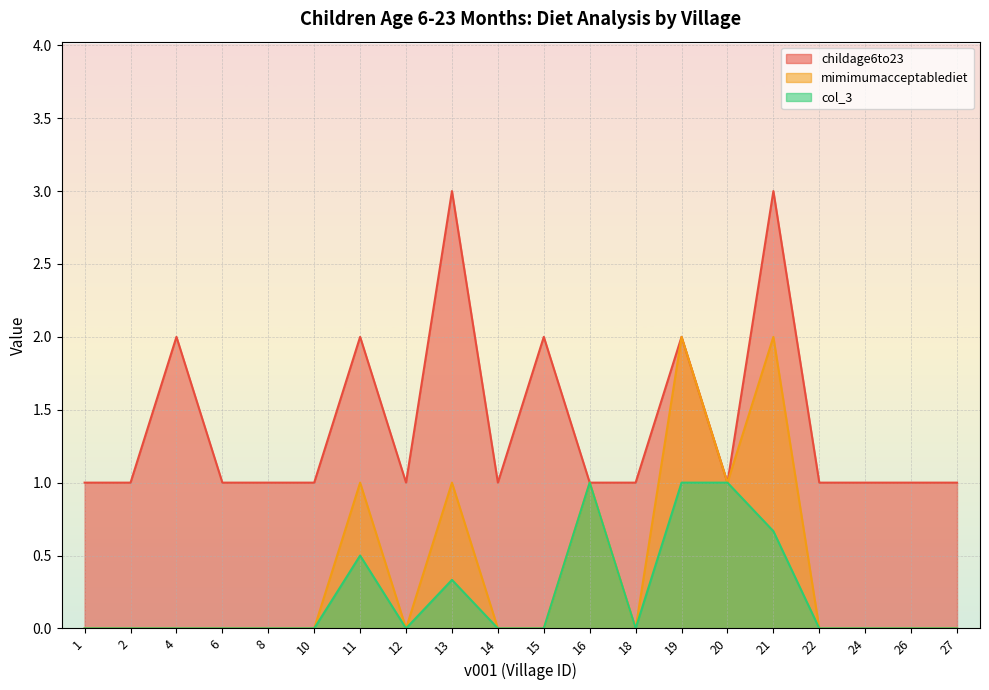

Which series changed the most between 1 and 13?

childage6to23